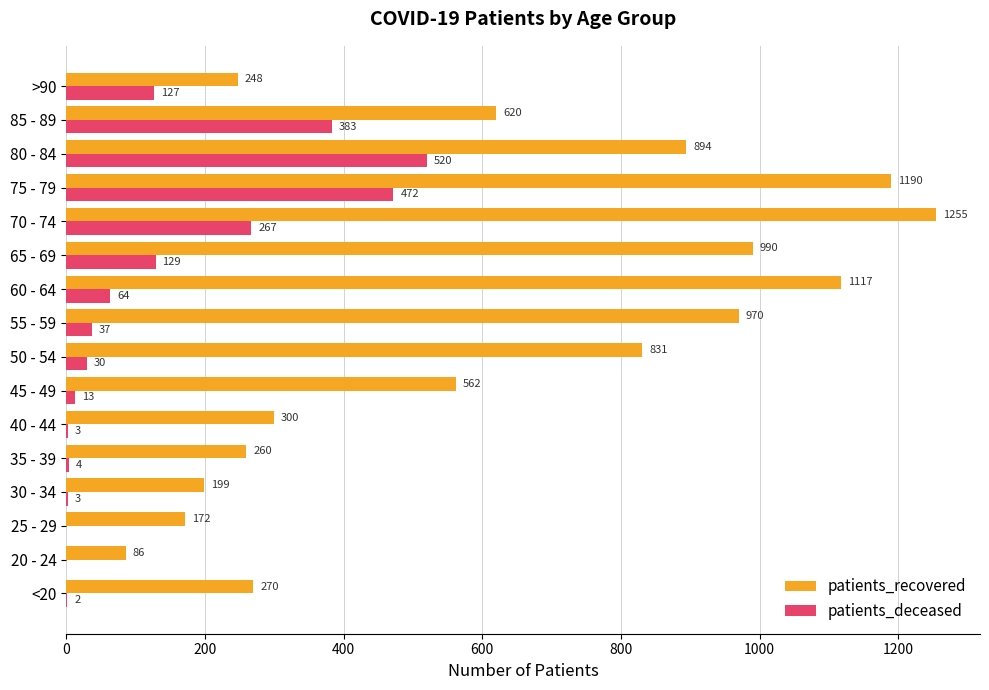

At which label is patients_deceased closest to 260?

70 - 74